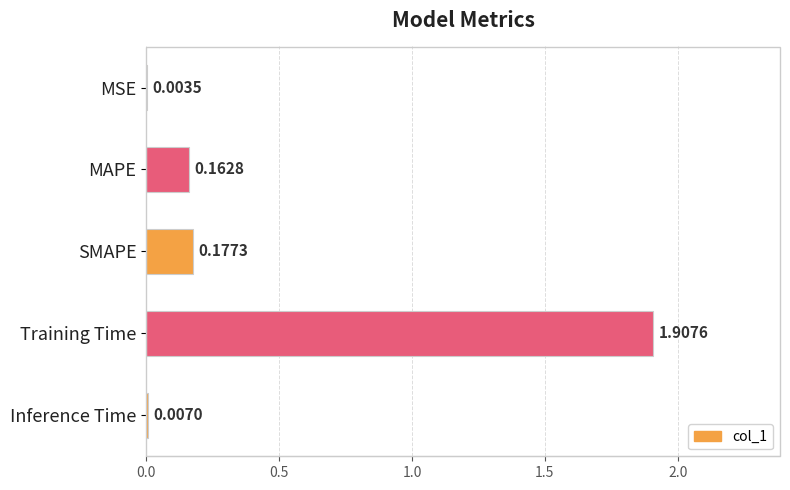

Between SMAPE and Training Time, which is larger?

Training Time